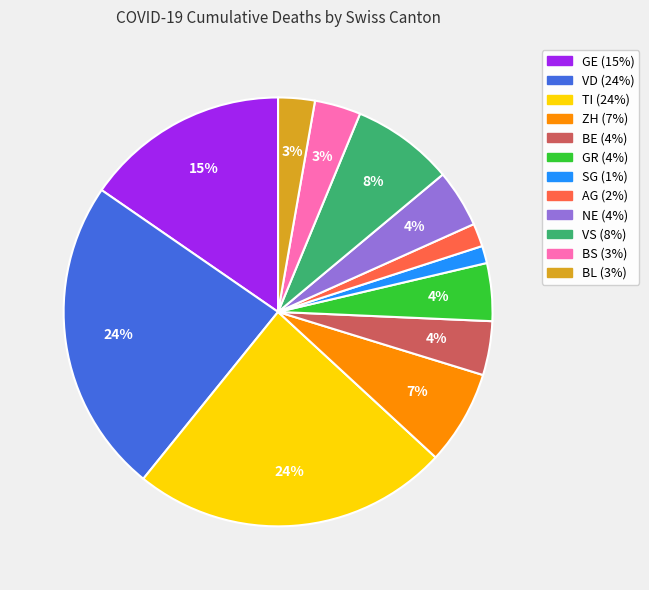

Is the sum of BE and VS greater than half?

No